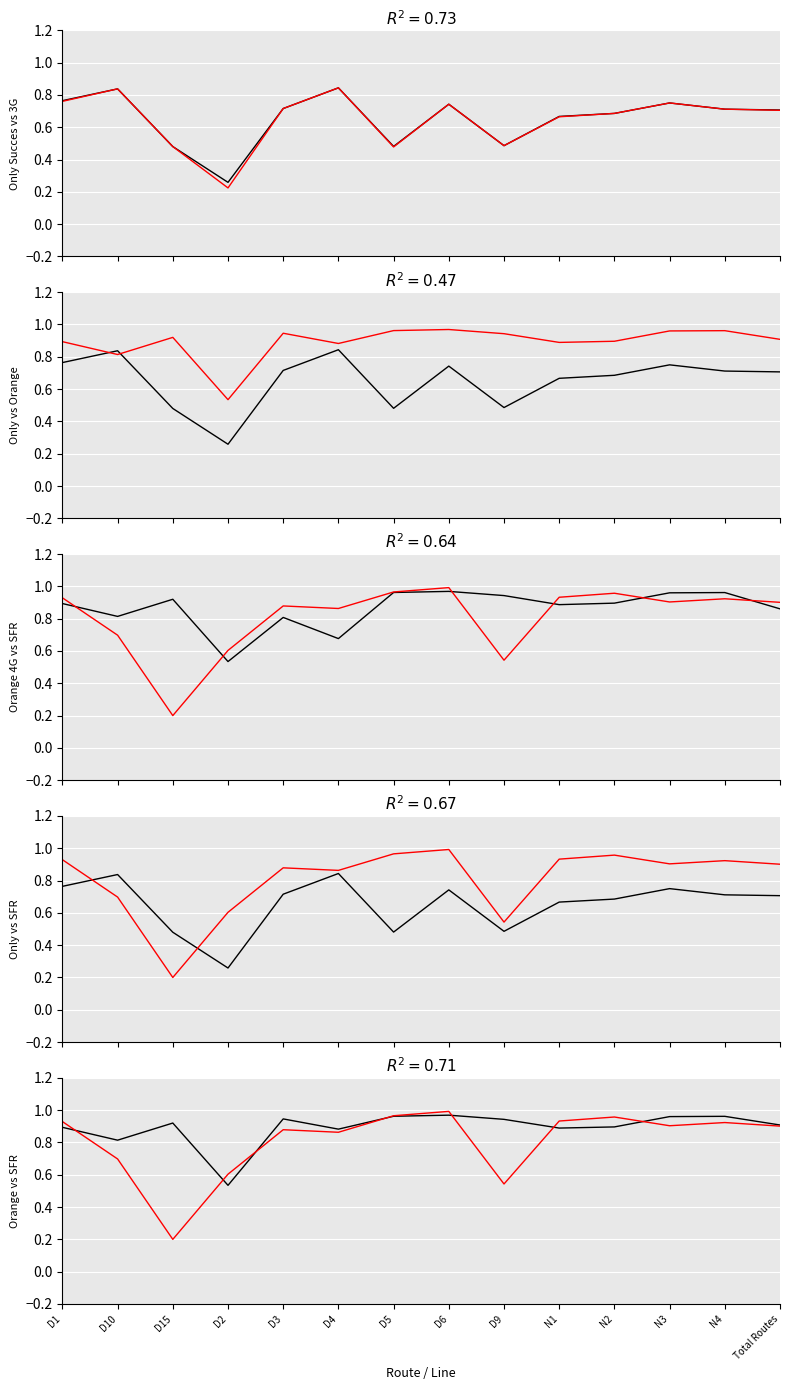

In Only dont en 3G, how many points are higher than both neighbors (excluding endpoints)?

4